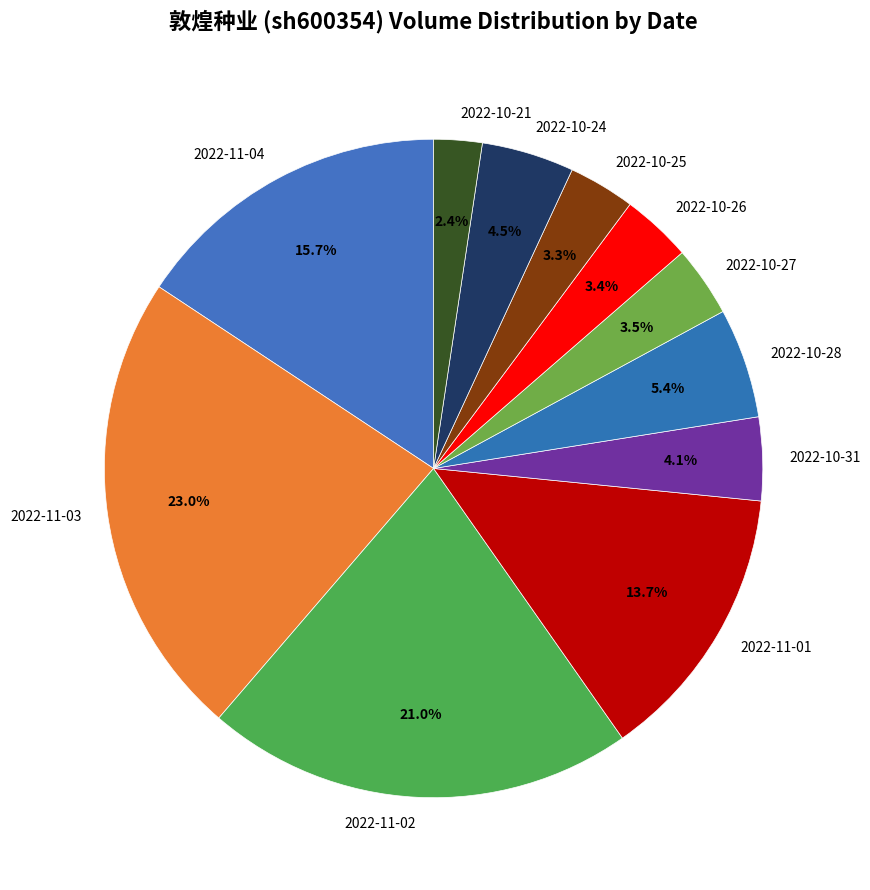

What percentage do 2022-11-04 and 2022-10-31 together represent?

19.8%